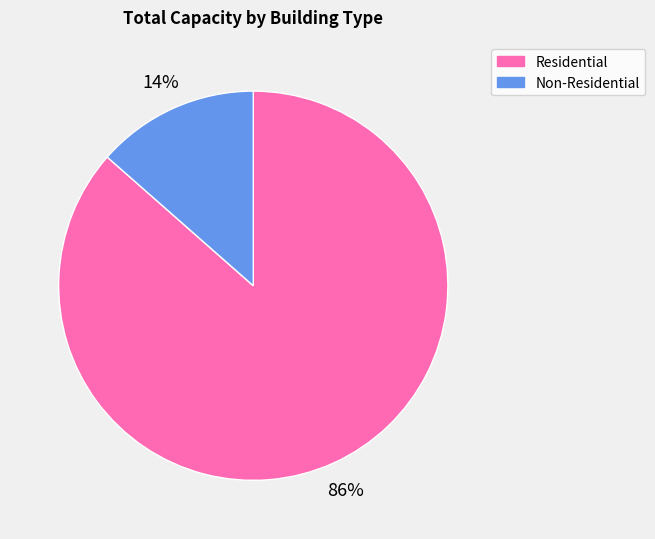

Does any single category account for the majority?

Yes